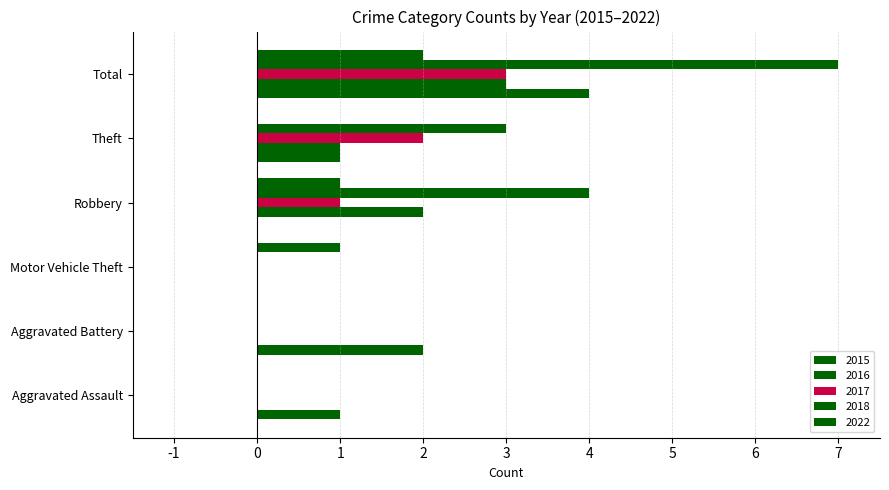

How many data points does each series have?

6